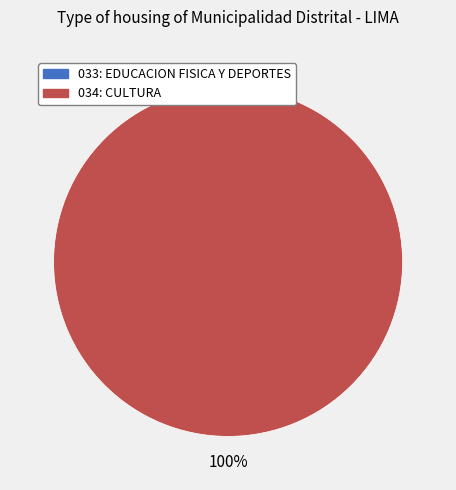

Rank the categories by value from highest to lowest.

034: CULTURA, 033: EDUCACION FISICA Y DEPORTES